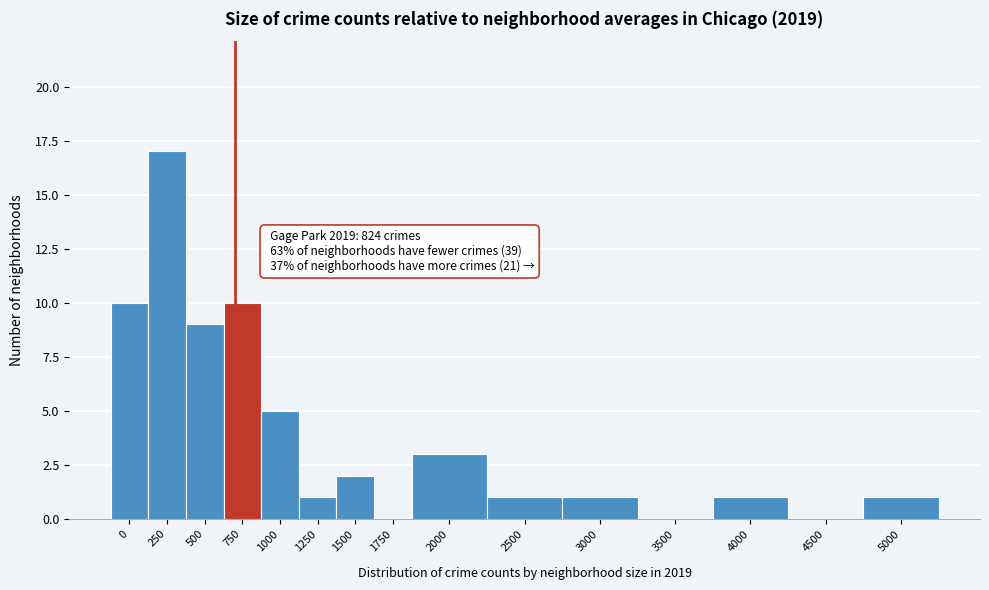

Reading left to right, what are all the values shown in this chart?

0=10	250=17	500=9	750=10	1000=5	1250=1	1500=2	1750=0	2000=3	2500=1	3000=1	3500=0	4000=1	4500=0	5000=1